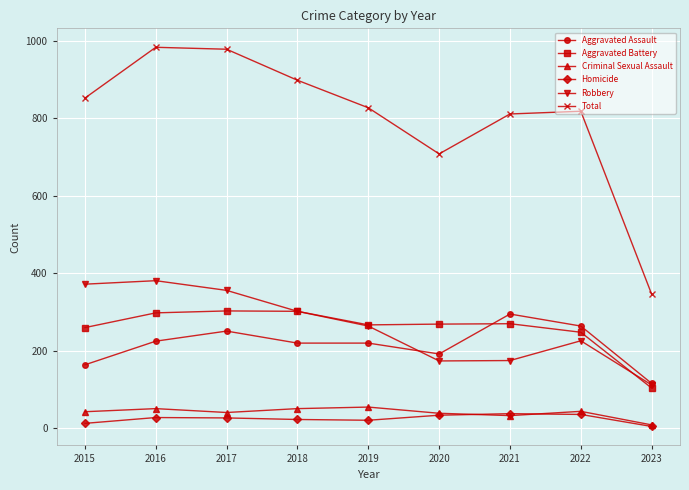

At which category does Aggravated Assault reach its first local peak?

2017